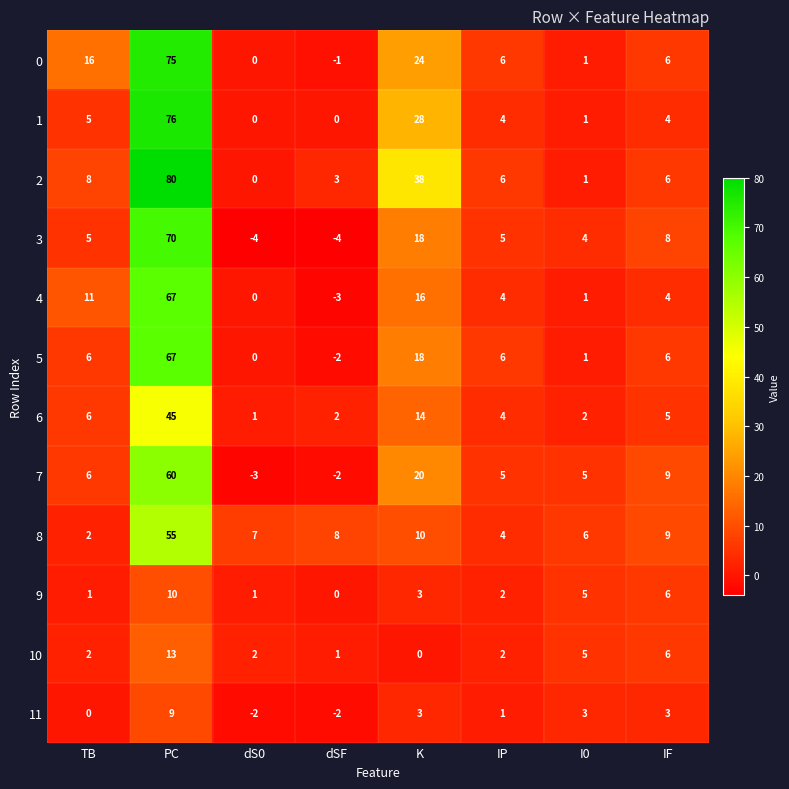

What is the average value of the 9 series?

4